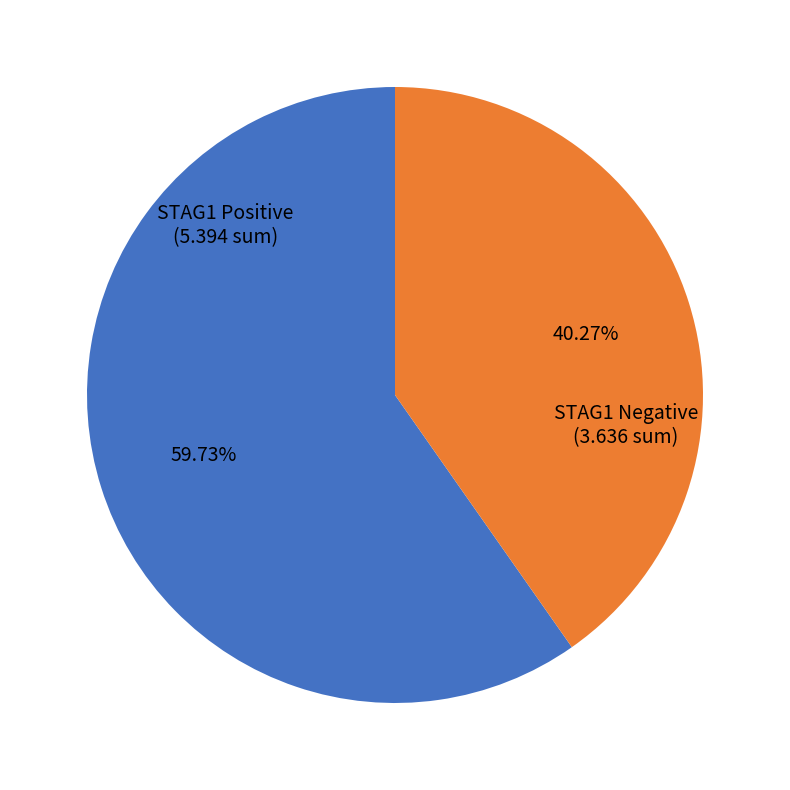

Does any single category account for the majority?

Yes